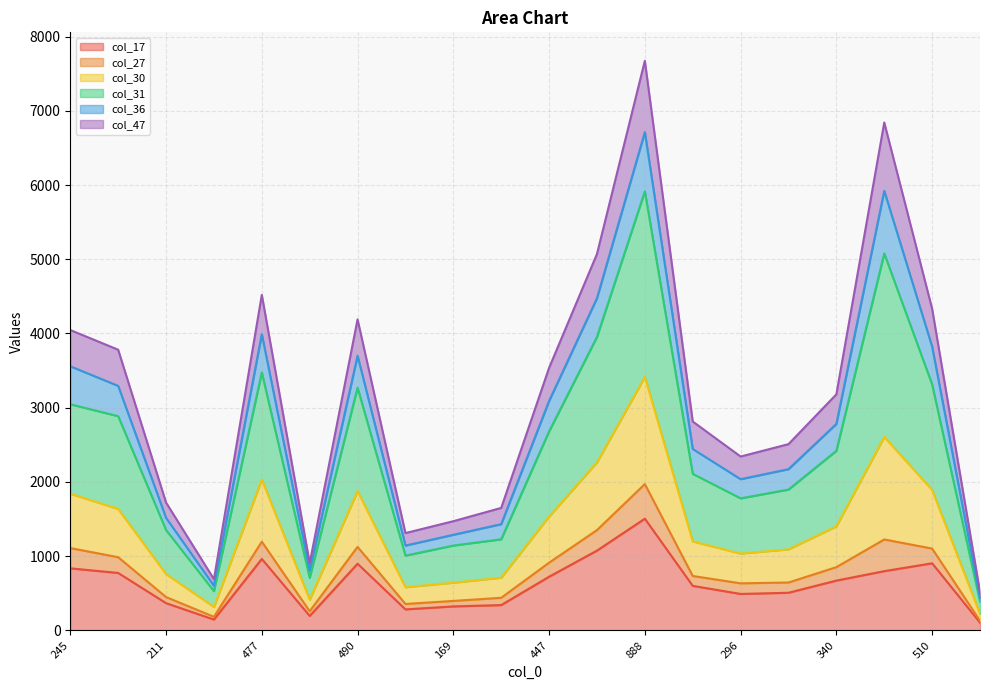

At which category does col_47 reach its first local valley?

77